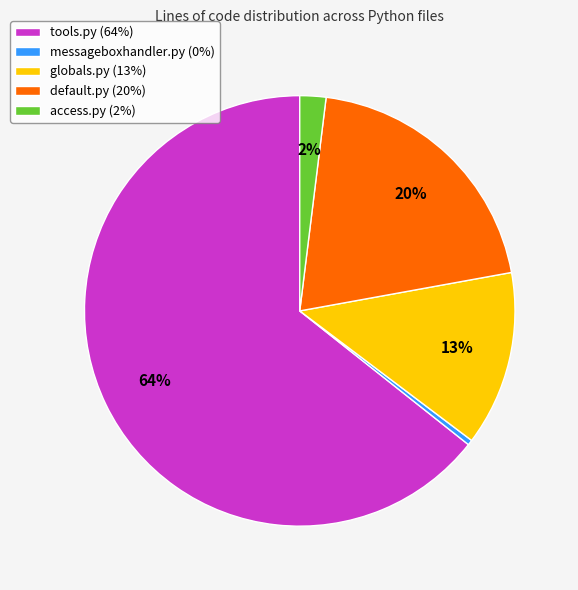

Between tools.py (64%) and messageboxhandler.py (0%), which is larger?

tools.py (64%)